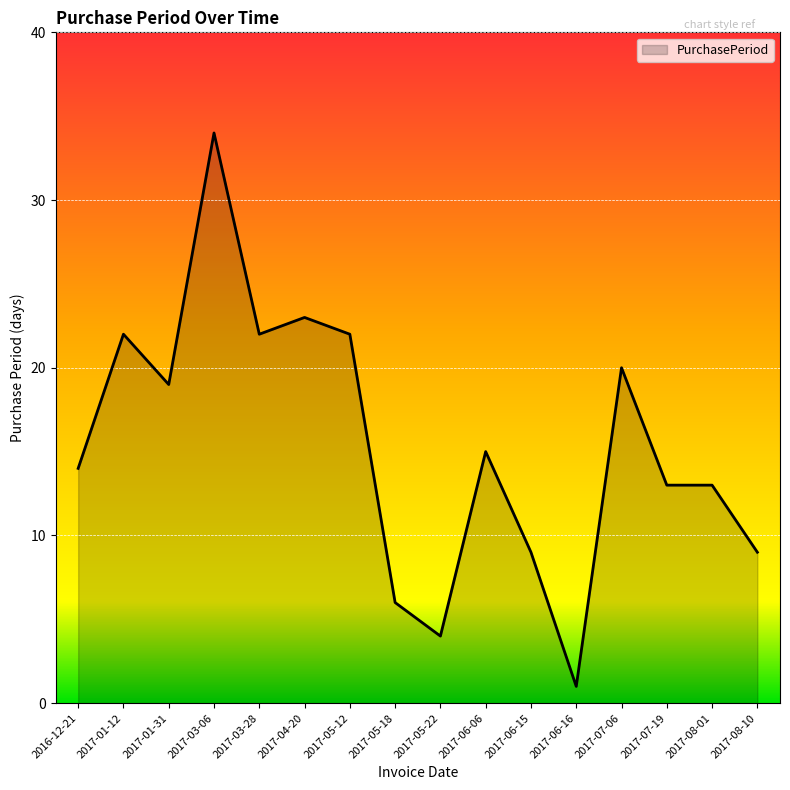

Where is the first local minimum?

2017-01-31